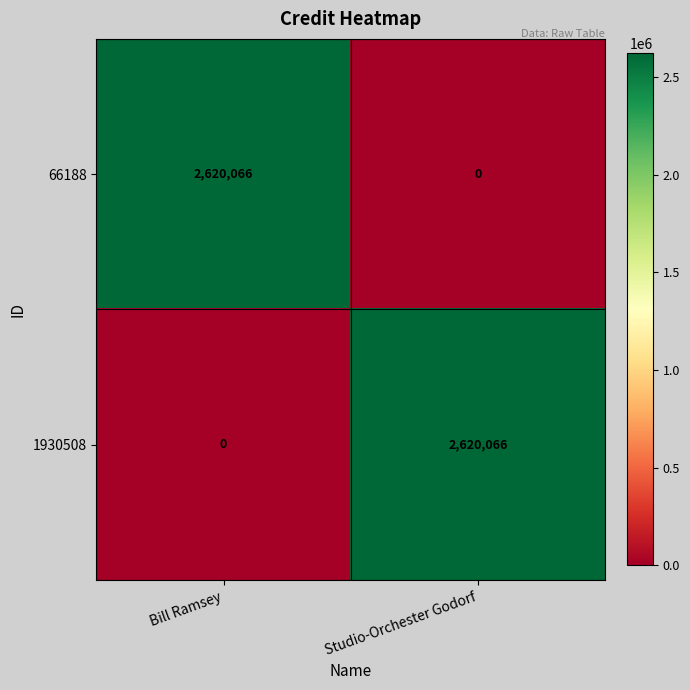

Reading left to right, what are all the values shown in this chart?

66188: 2620066	0
1930508: 0	2620066